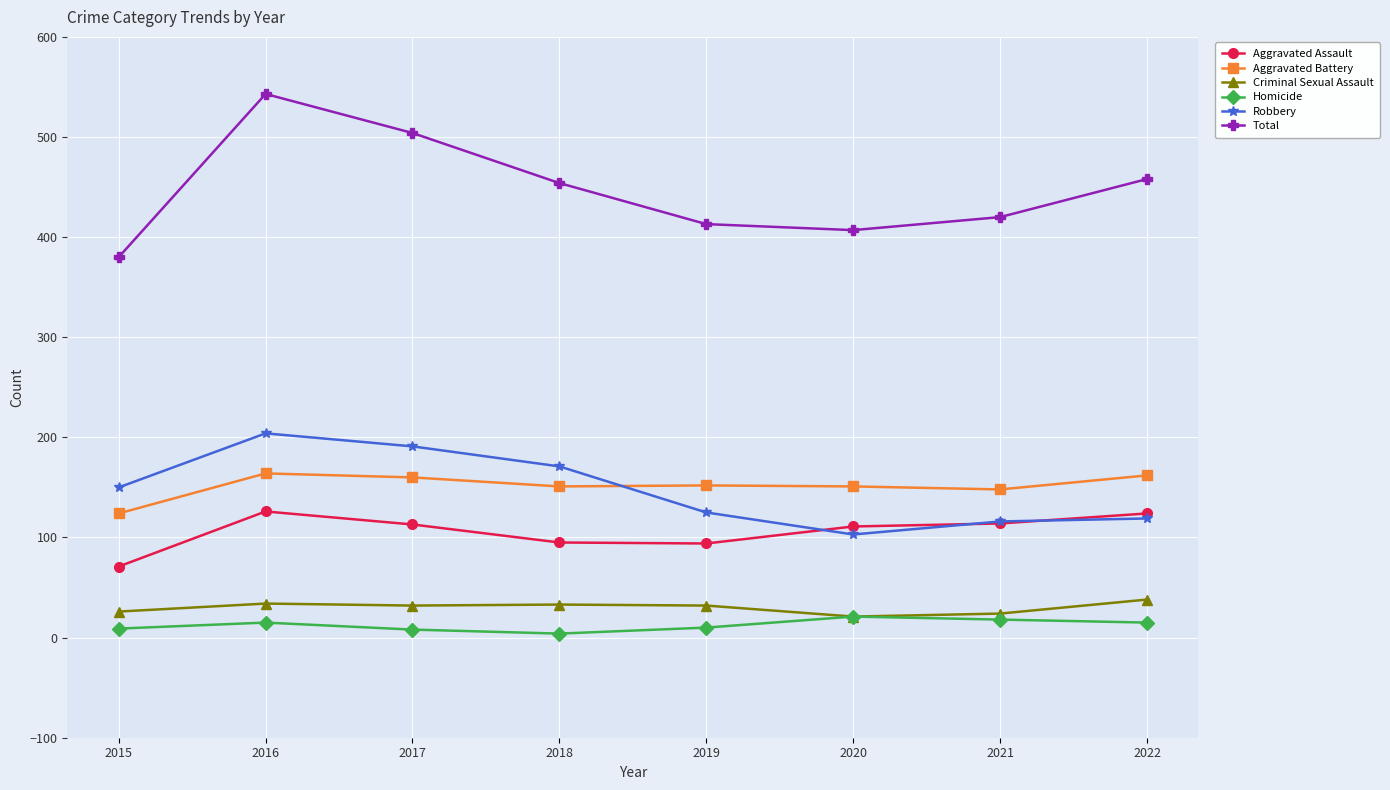

At how many categories does at least one series exceed 284?

8